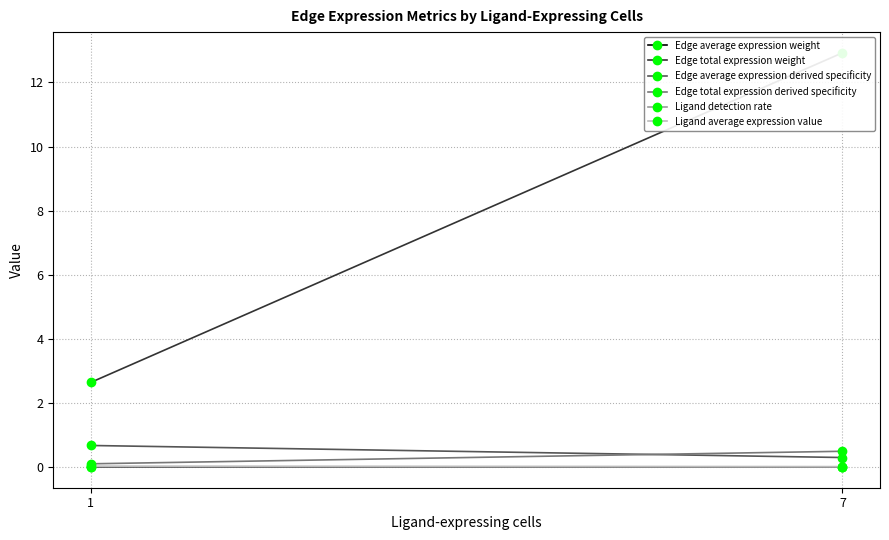

Rank the categories by Edge average expression weight value from lowest to highest.

7, 1